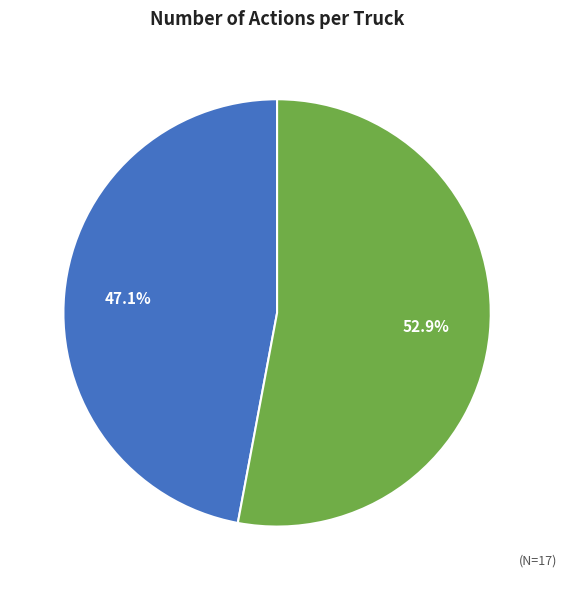

Count the number of slices in the pie.

2